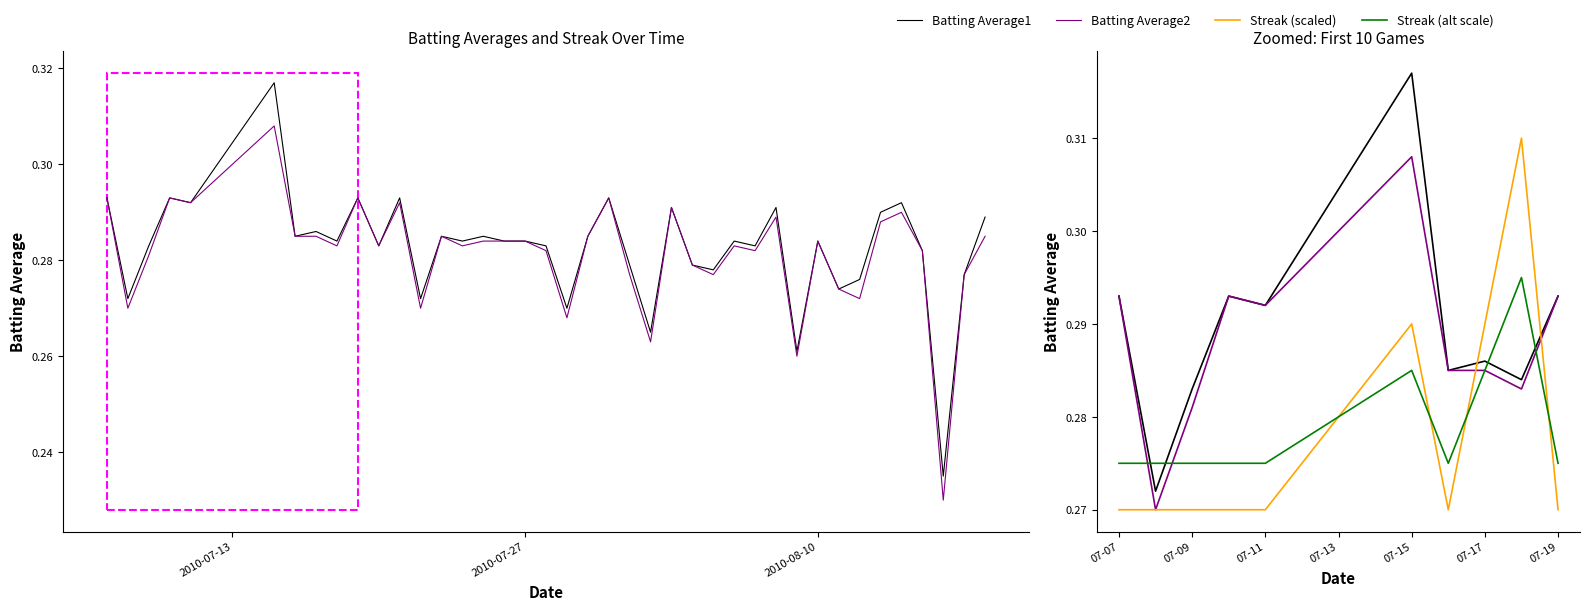

How many interior local valleys does the Batting Average1 series have?

4